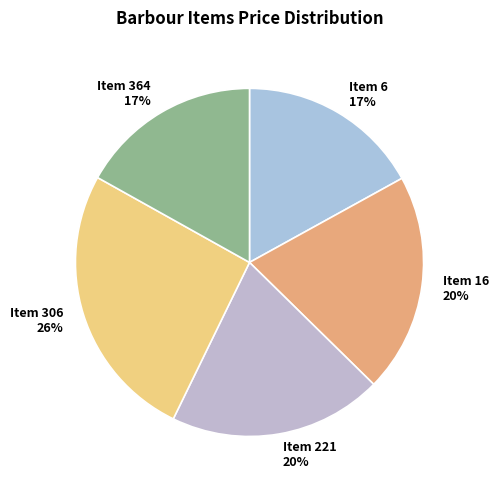

Combined, do Item 221 and Item 6 account for over 50%?

No